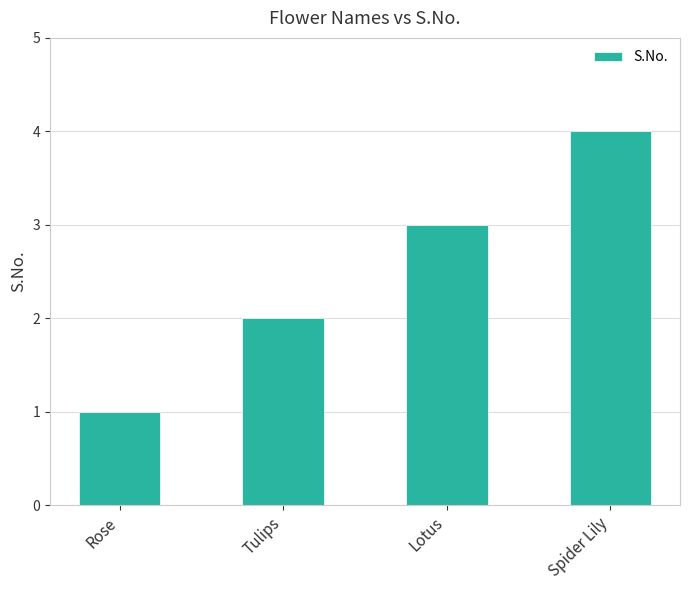

Reading left to right, what are all the values shown in this chart?

Rose=1	Tulips=2	Lotus=3	Spider Lily=4